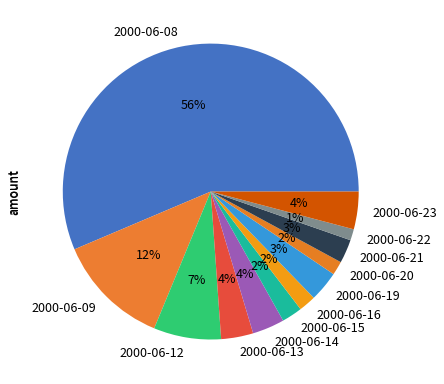

What is the majority slice?

2000-06-08